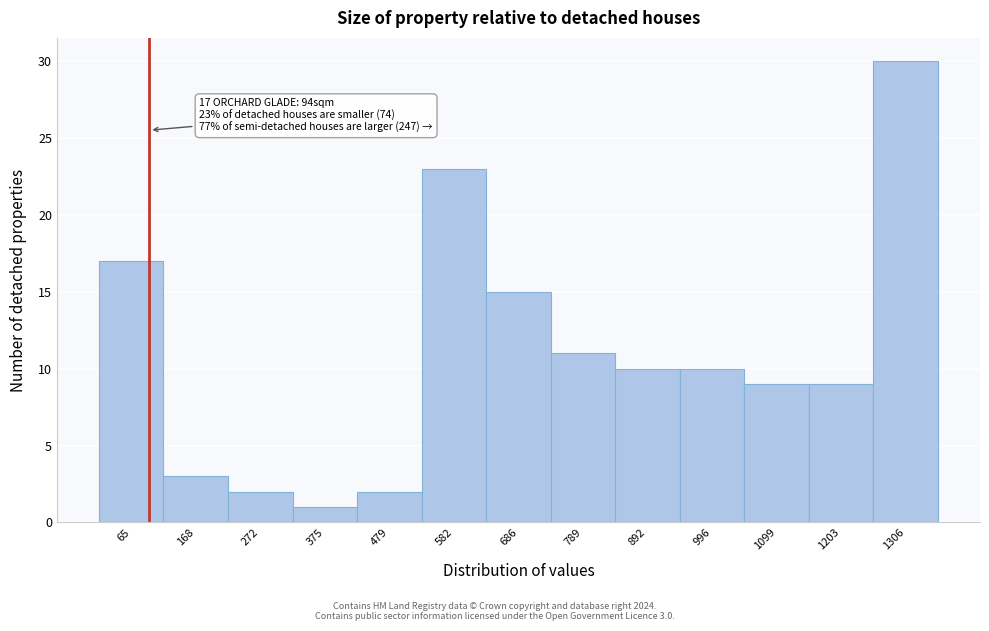

Over which range of the x-axis is the bar tallest?

1260 to 1360